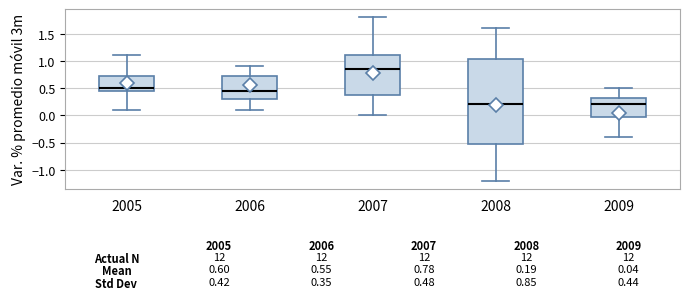

Comparing the boxes themselves (not the whiskers), which one is the tallest?

2008